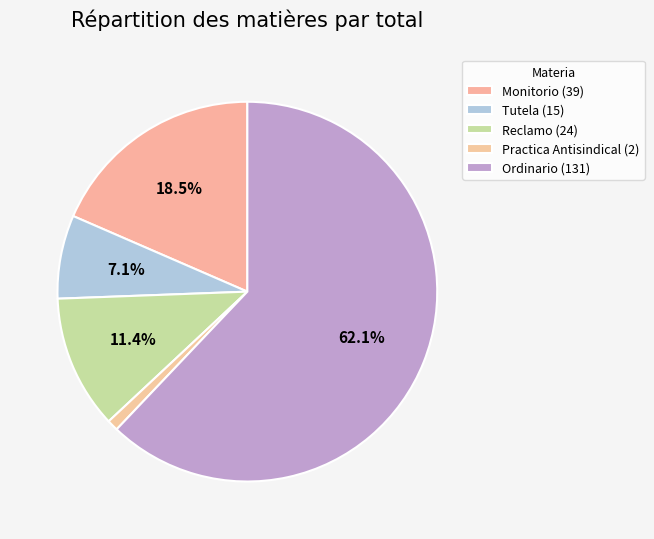

To the nearest percent, what is the difference between the largest and smallest slice percentages?

61%